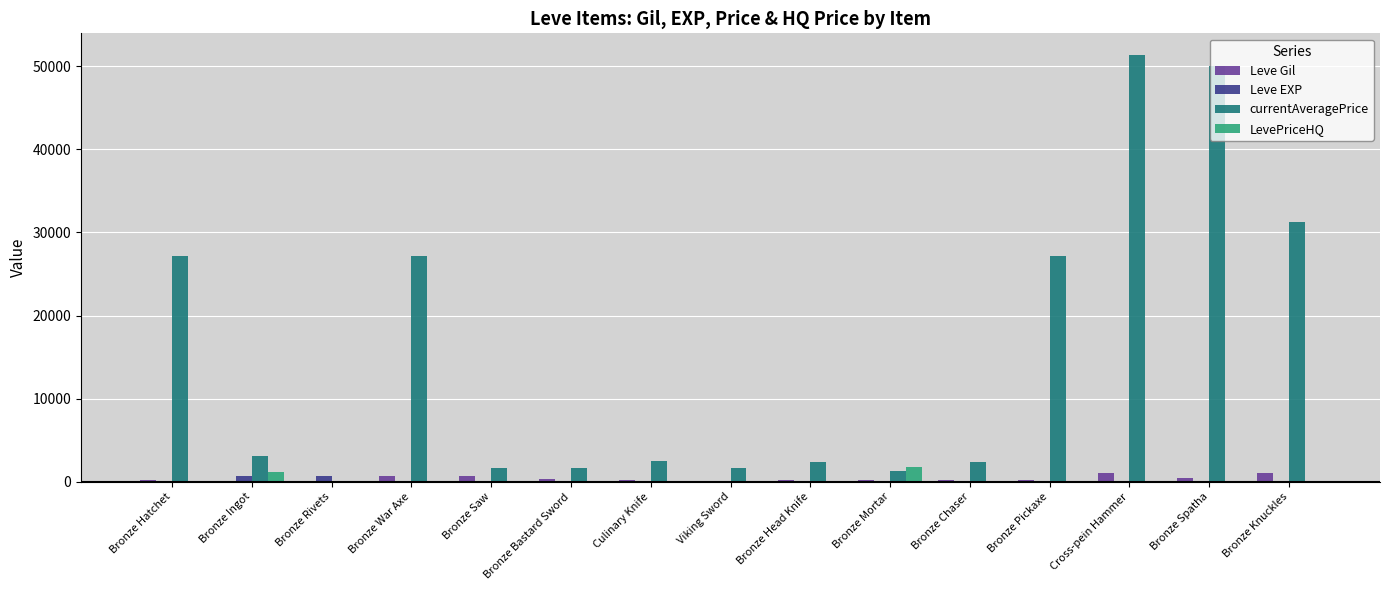

Which series has the largest total across all categories?

currentAveragePrice